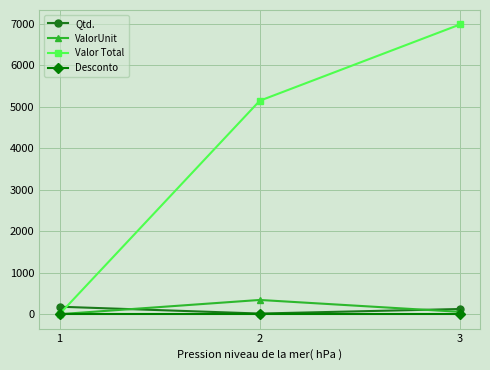

At how many categories does at least one series exceed 3906?

2